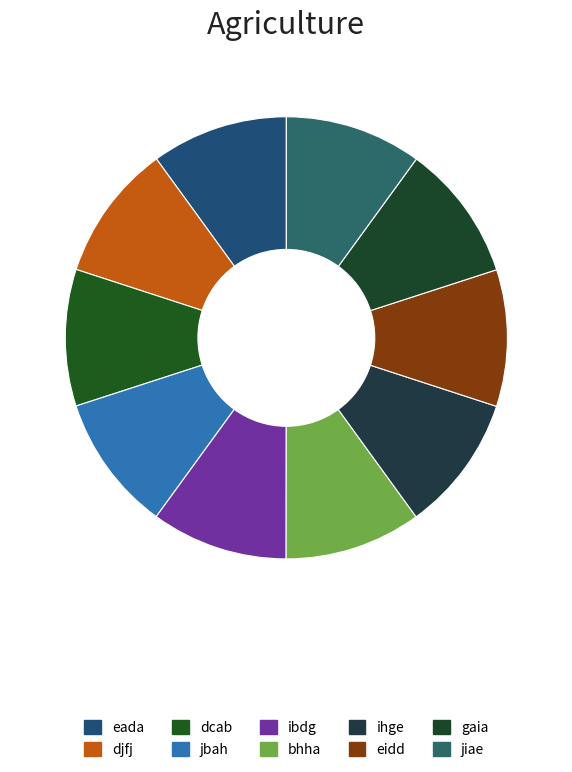

Is it true that ihge is 10% of the pie?

True